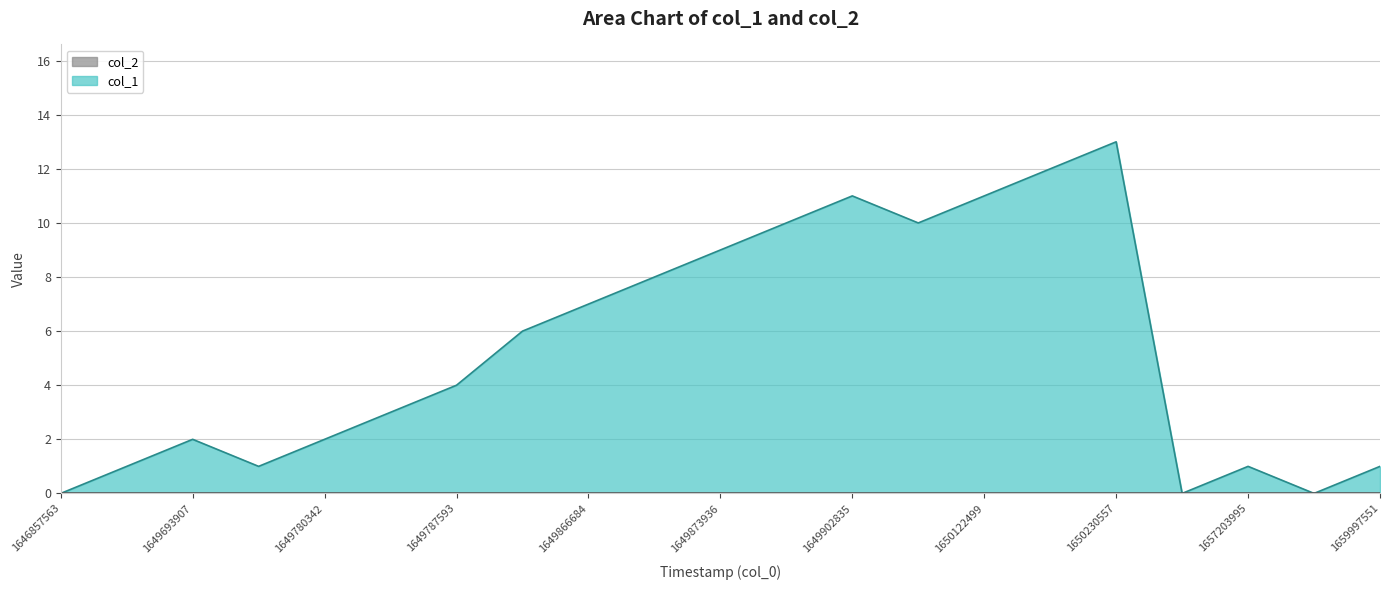

What is the value of the 16th point from the left?

12